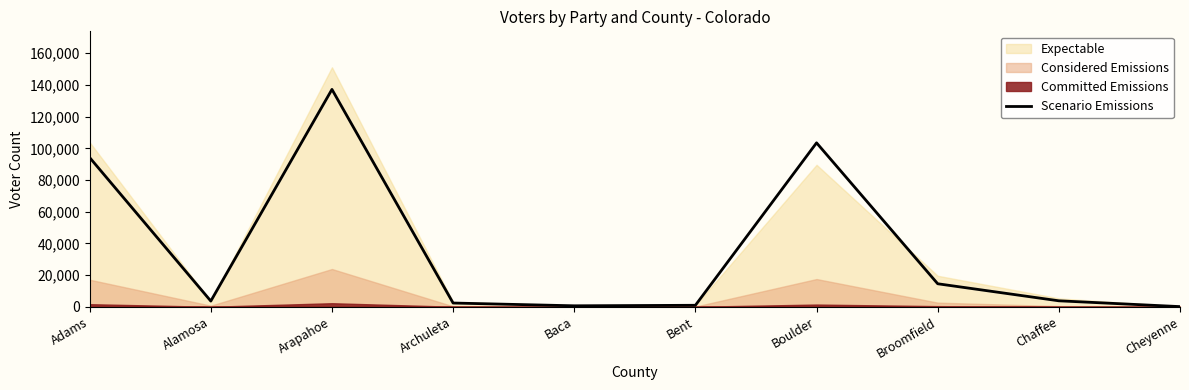

What position from the left is Alamosa?

2